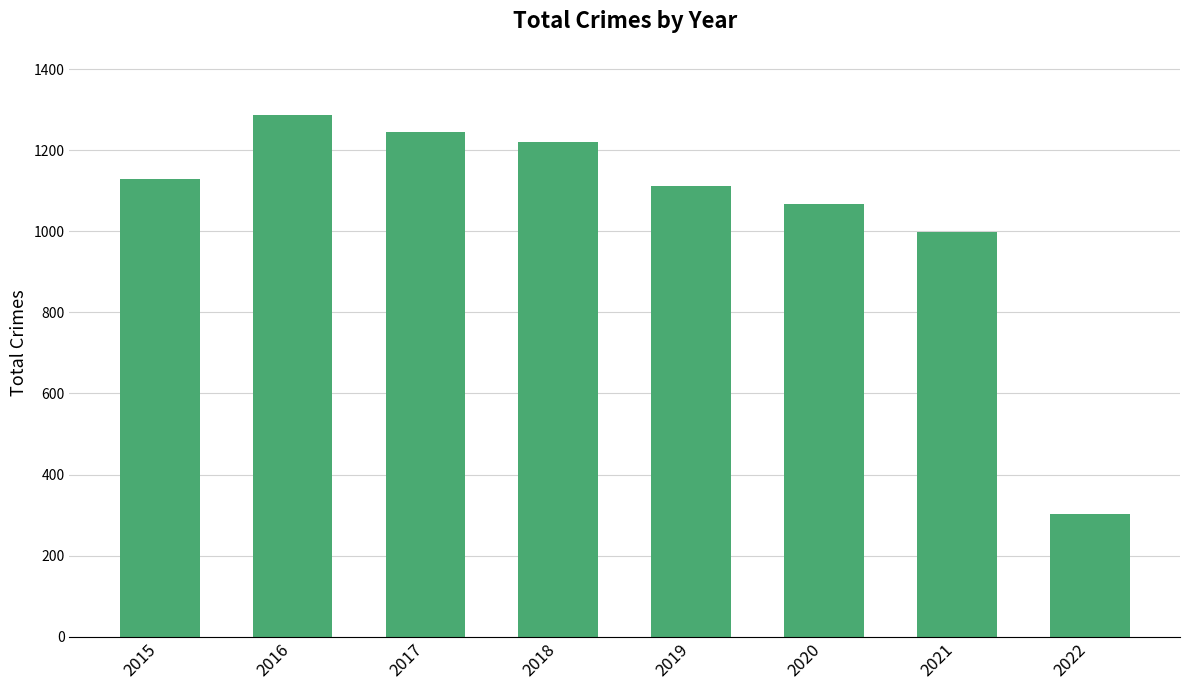

True or false: the data shows 1286 at 2016.

True